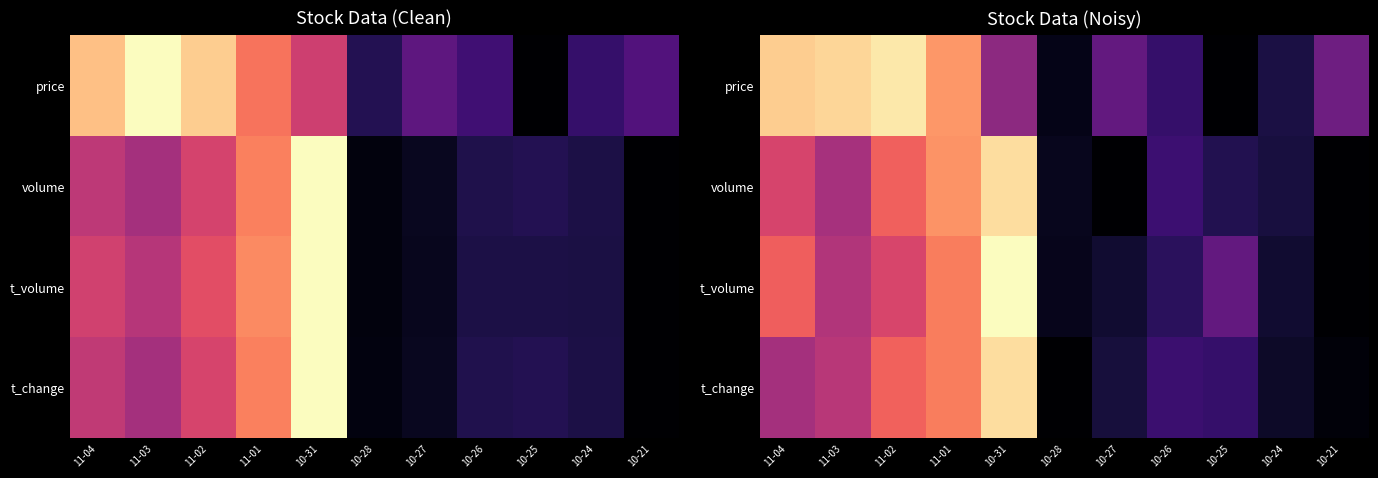

Count the number of categories in the chart.

11